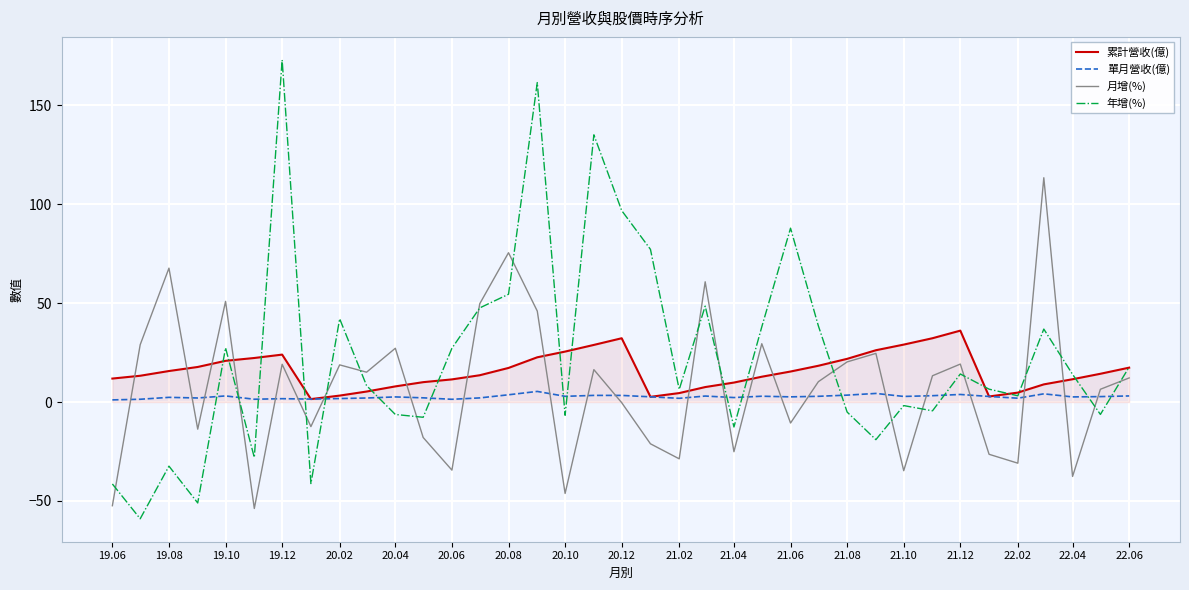

What is the minimum value shown in the chart?

-59.0